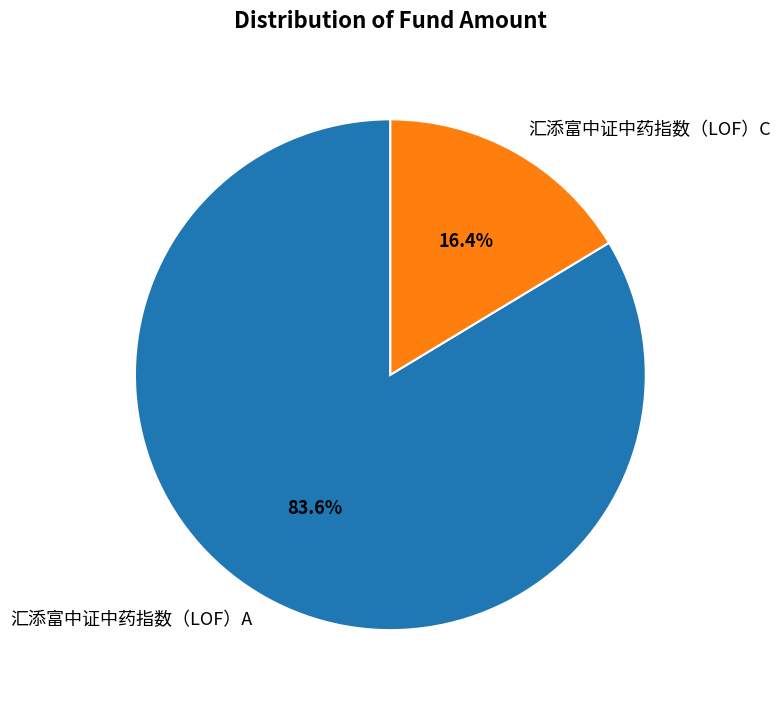

The 汇添富中证中药指数（LOF）C slice represents 16% of the pie. True or false?

True